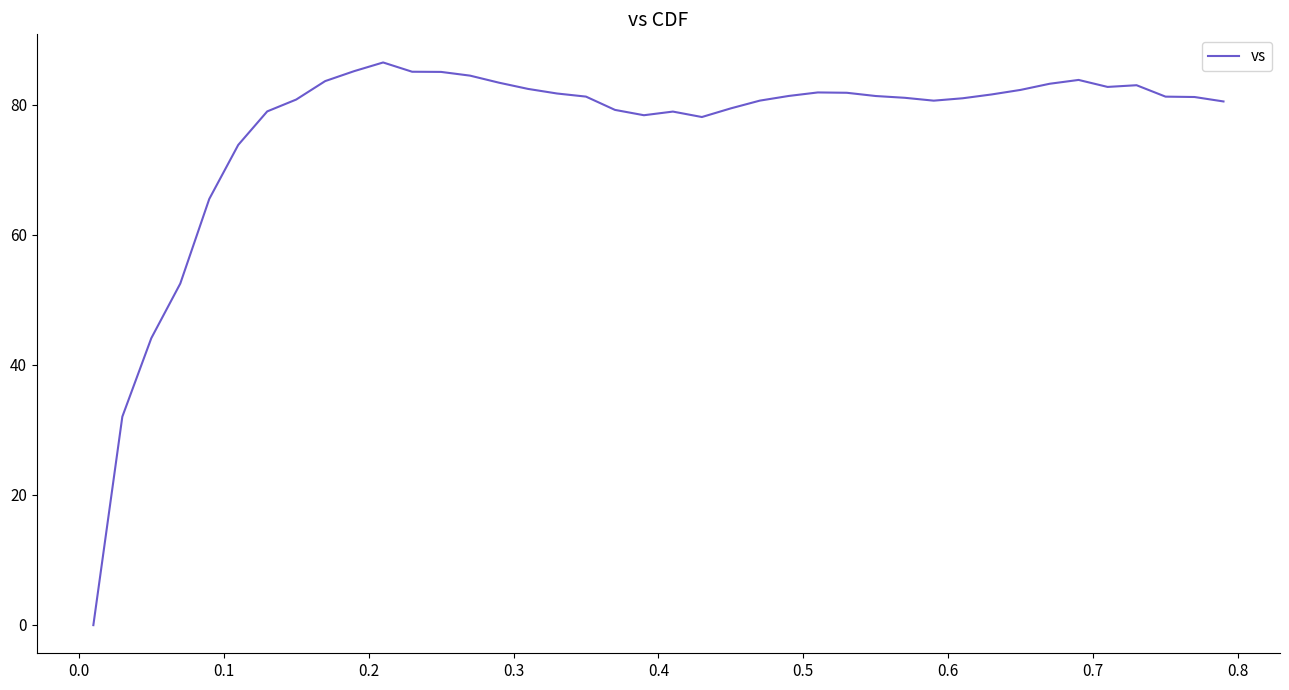

What is the greatest value displayed?

86.5